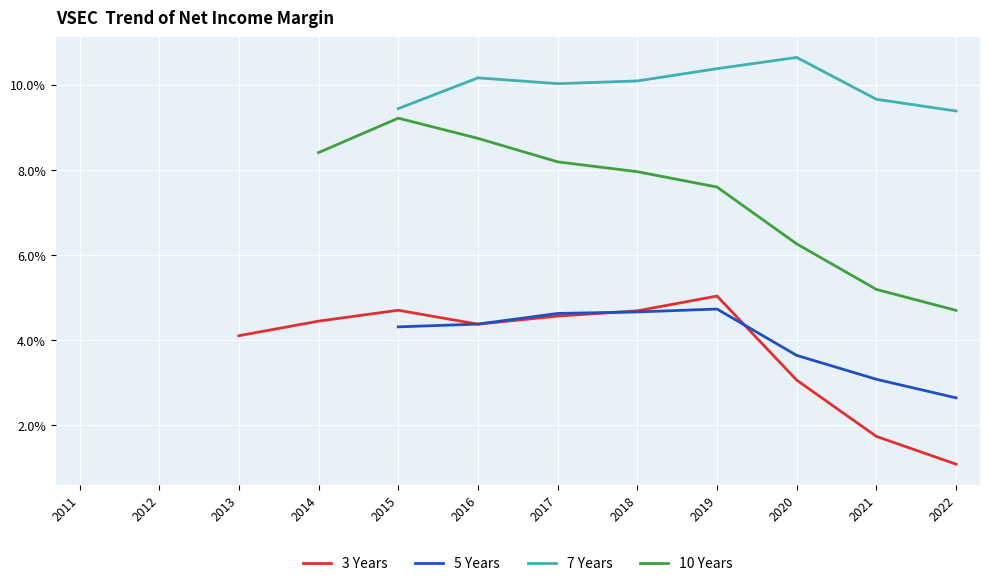

True or false: 7 Years and 5 Years intersect in this chart.

False